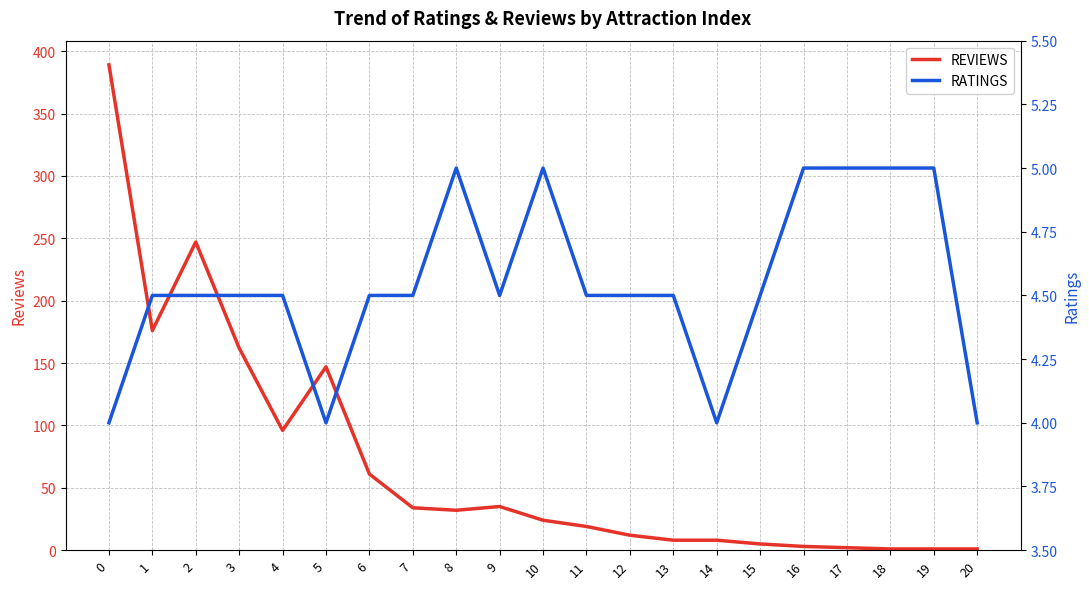

What is the difference between the maximum and minimum values in the RATINGS series?

1.0